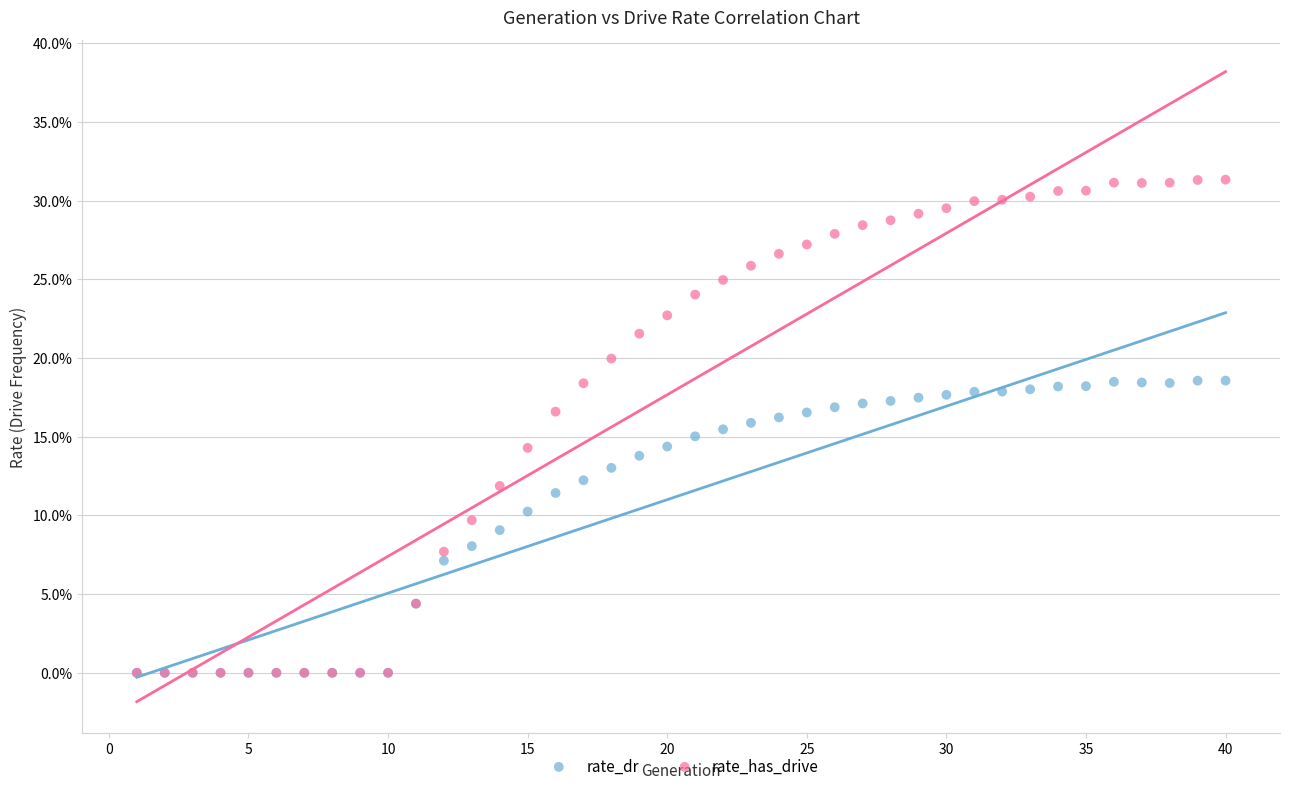

Which series has the largest Y range (max minus min)?

rate_has_drive